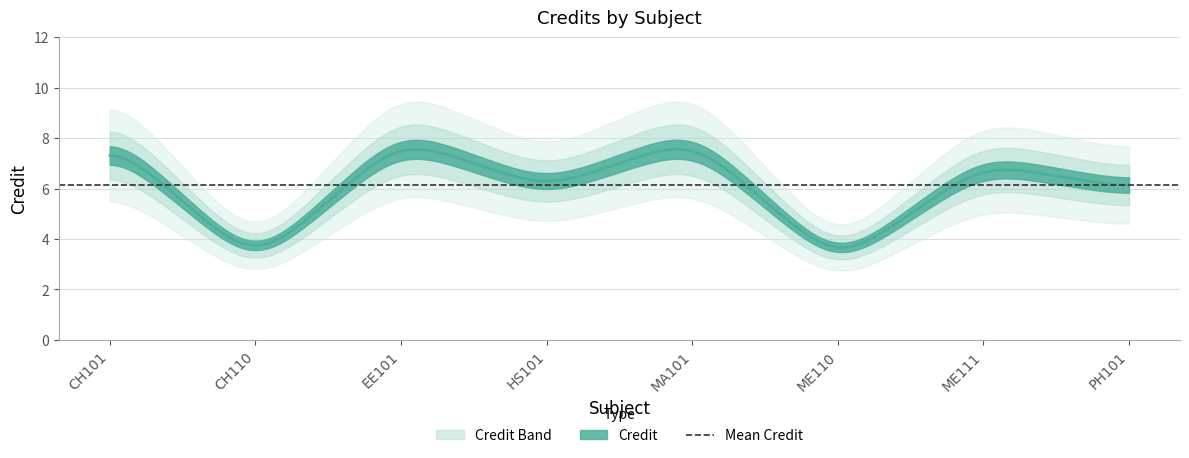

At which category does the data reach its first local peak?

EE101